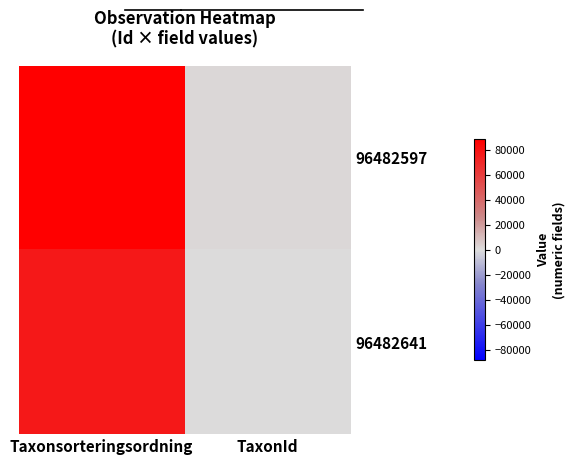

How many series are shown in this chart?

2